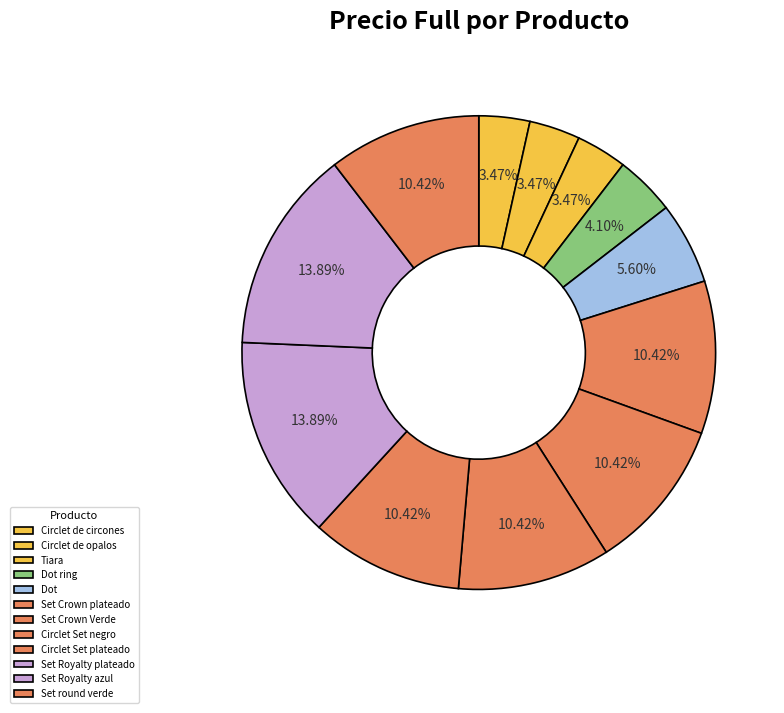

True or false: Circlet de opalos accounts for 3% of the total.

True